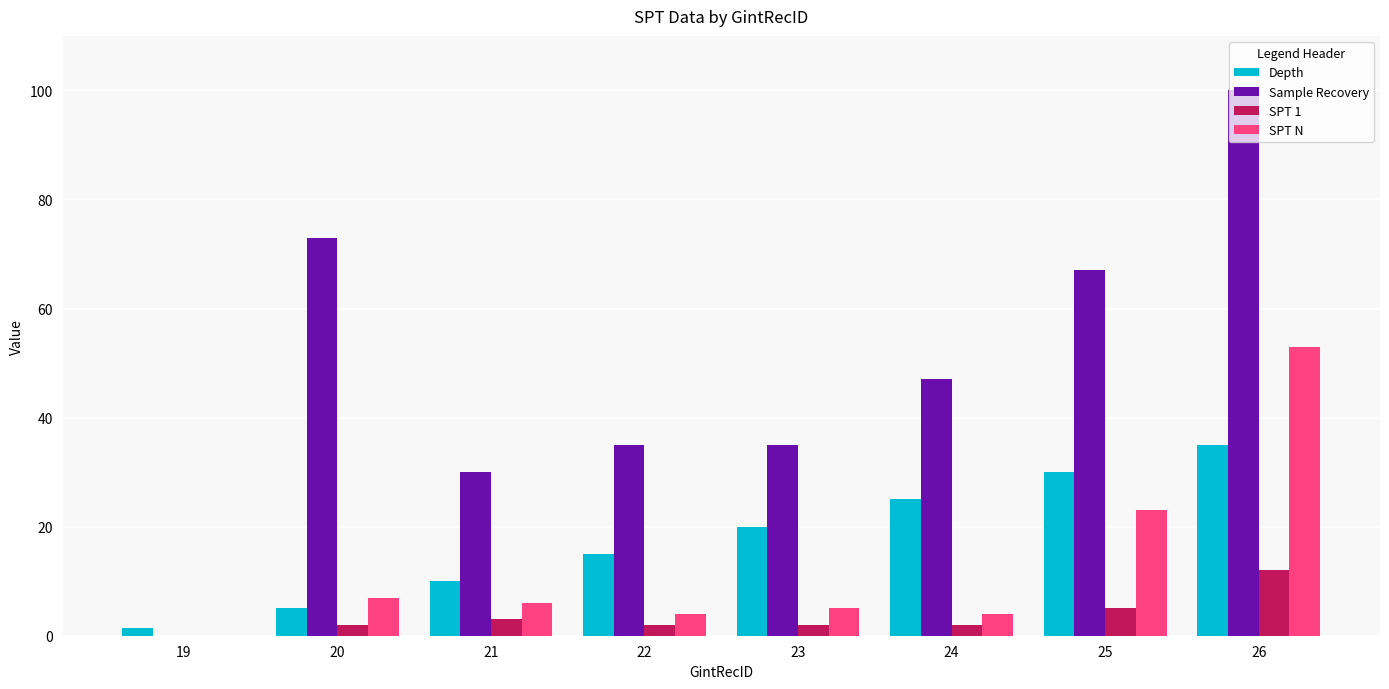

The value of Depth at 22 is 23.7. True or false?

False